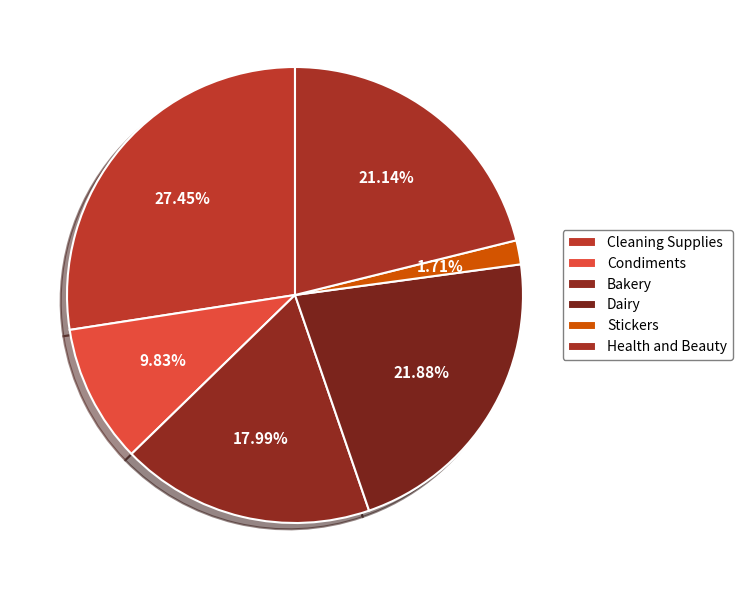

How many slices are in this pie chart?

6